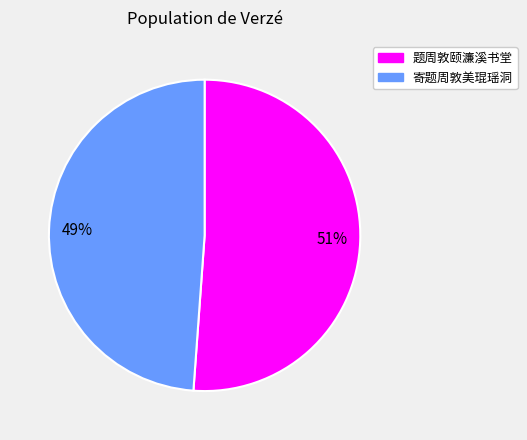

Count the number of slices in the pie.

2